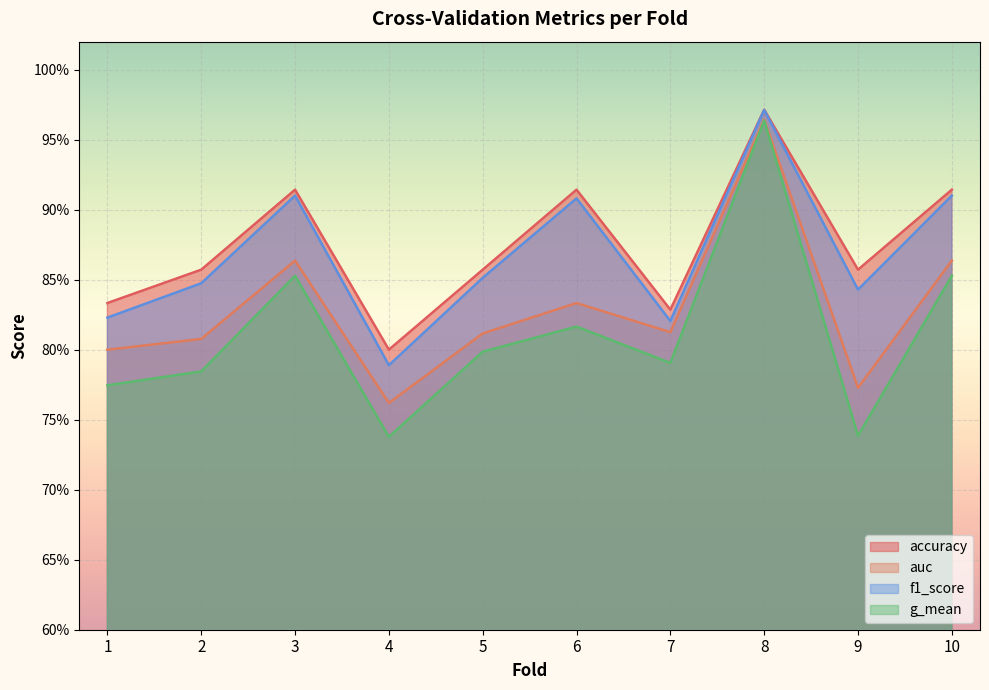

Rank the series at 5 from highest to lowest value.

accuracy, f1_score, auc, g_mean